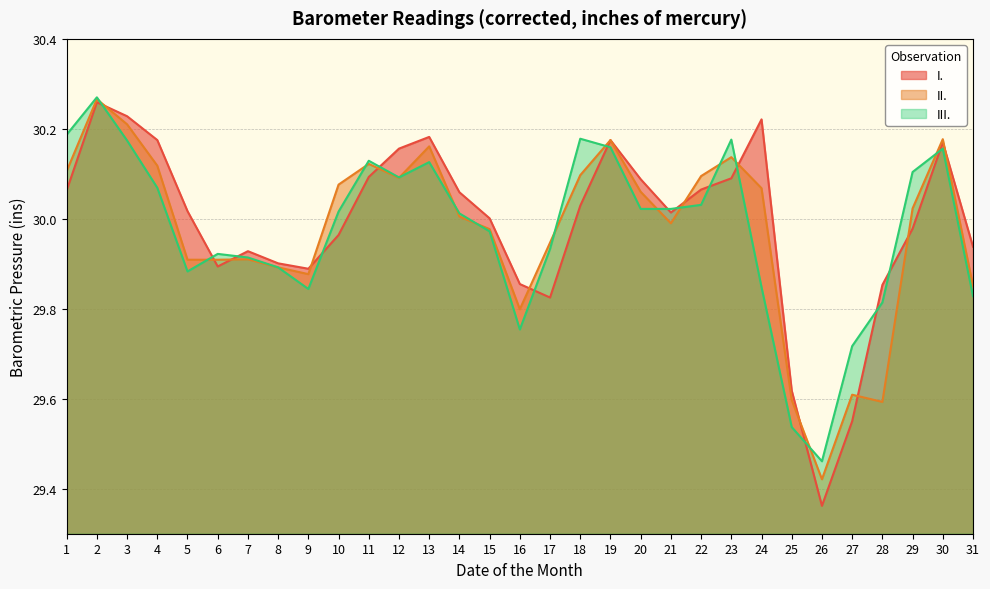

How many times do II. and III. cross each other?

14